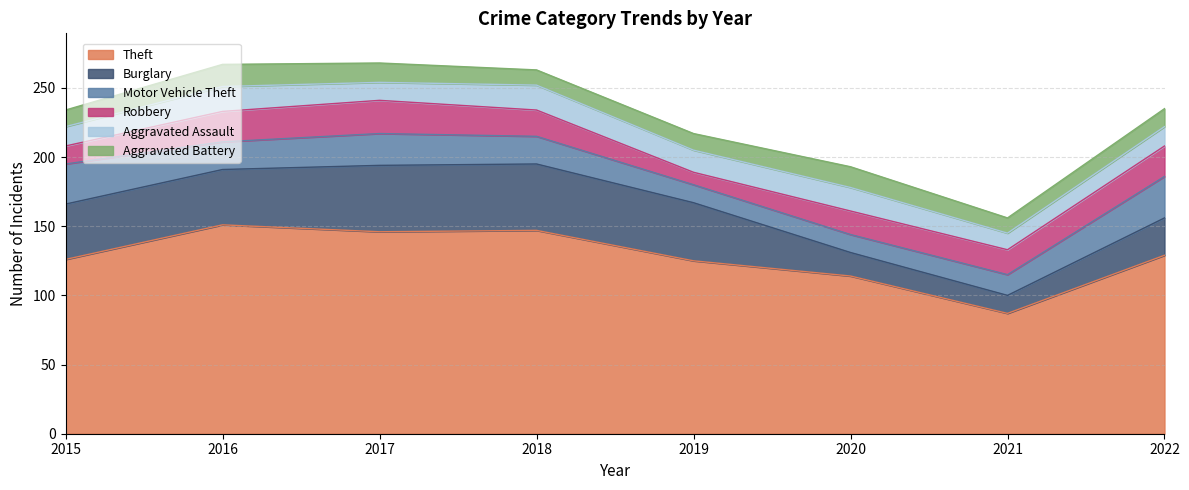

How many interior local valleys does the Motor Vehicle Theft series have?

1